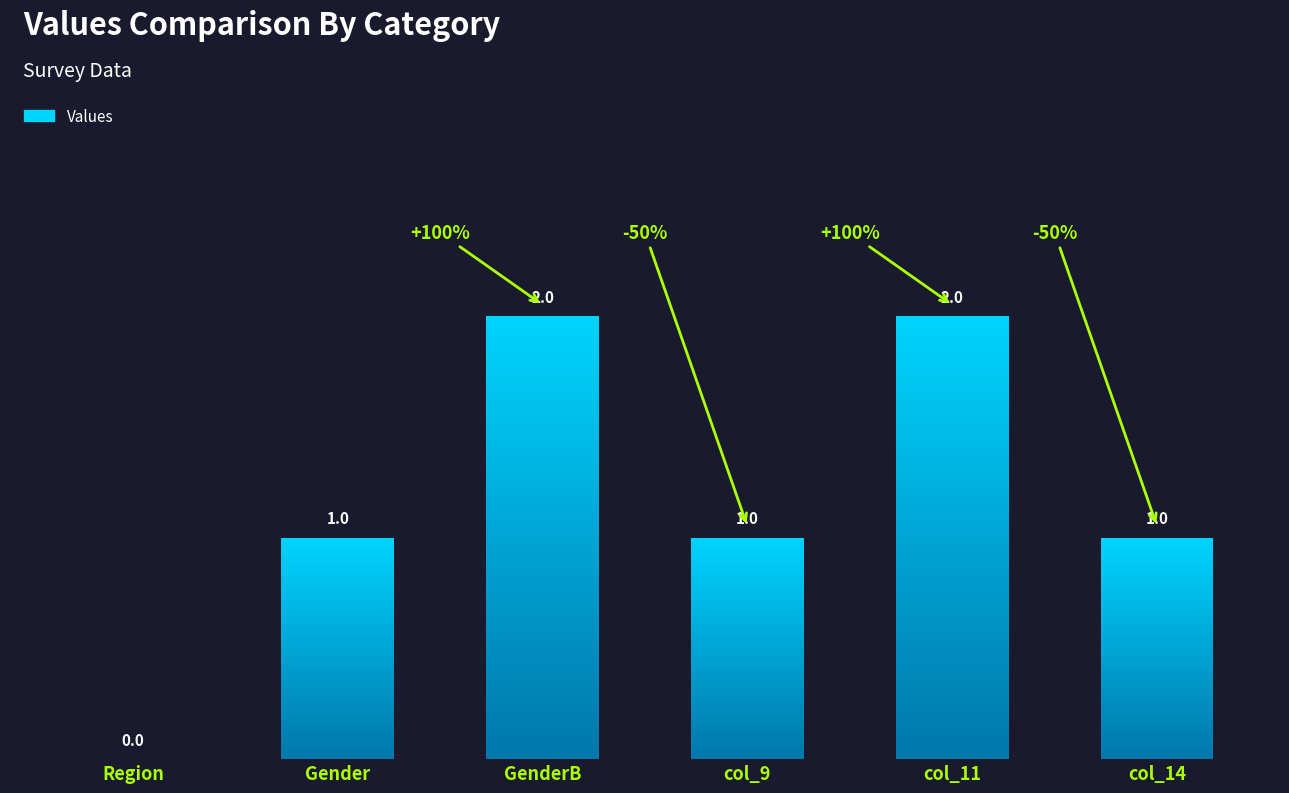

Count the values in the range 1 to 2.

5